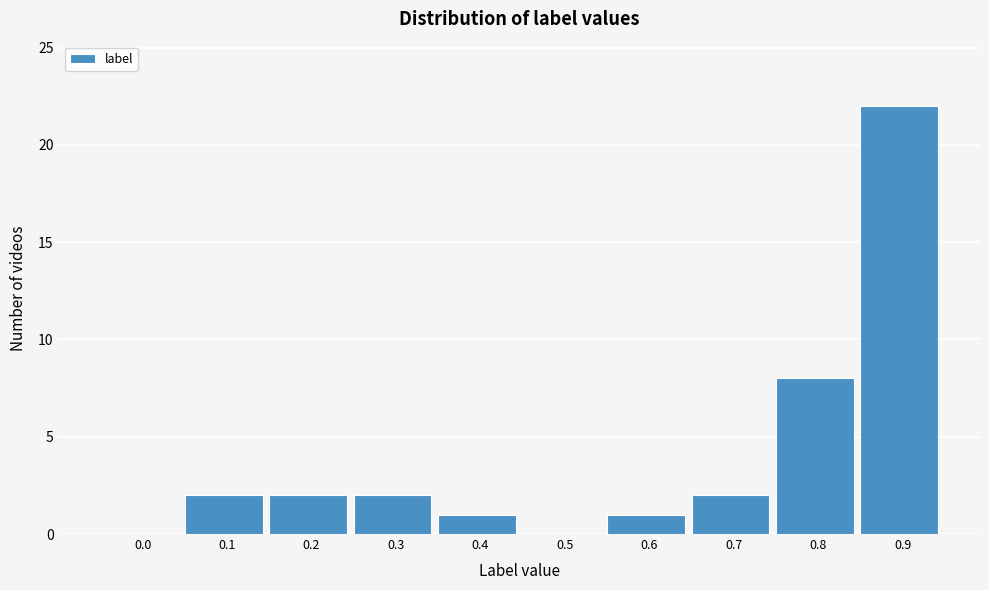

Reading left to right, list all the values displayed in this chart.

0.0=0	0.1=2	0.2=2	0.3=2	0.4=1	0.5=0	0.6=1	0.7=2	0.8=8	0.9=22